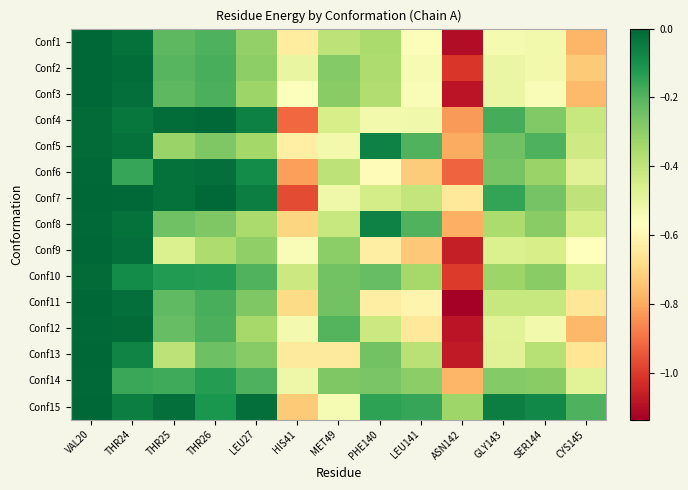

Reading left to right, extract all data points from this chart.

Conf1: VAL20=-0.0	THR24=-0.0	THR25=-0.2	THR26=-0.2	LEU27=-0.3	HIS41=-0.6	MET49=-0.4	PHE140=-0.4	LEU141=-0.6	ASN142=-1.1	GLY143=-0.5	SER144=-0.5	CYS145=-0.8
Conf2: VAL20=-0.0	THR24=-0.0	THR25=-0.2	THR26=-0.2	LEU27=-0.3	HIS41=-0.5	MET49=-0.3	PHE140=-0.4	LEU141=-0.5	ASN142=-1.0	GLY143=-0.5	SER144=-0.5	CYS145=-0.7
Conf3: VAL20=-0.0	THR24=-0.0	THR25=-0.2	THR26=-0.2	LEU27=-0.3	HIS41=-0.6	MET49=-0.3	PHE140=-0.4	LEU141=-0.6	ASN142=-1.1	GLY143=-0.5	SER144=-0.6	CYS145=-0.8
Conf4: VAL20=-0.0	THR24=-0.0	THR25=-0.0	THR26=-0.0	LEU27=-0.1	HIS41=-0.9	MET49=-0.4	PHE140=-0.5	LEU141=-0.5	ASN142=-0.8	GLY143=-0.2	SER144=-0.3	CYS145=-0.4
Conf5: VAL20=-0.0	THR24=-0.0	THR25=-0.3	THR26=-0.3	LEU27=-0.3	HIS41=-0.6	MET49=-0.5	PHE140=-0.1	LEU141=-0.2	ASN142=-0.8	GLY143=-0.2	SER144=-0.2	CYS145=-0.4
Conf6: VAL20=-0.0	THR24=-0.2	THR25=-0.0	THR26=-0.0	LEU27=-0.1	HIS41=-0.8	MET49=-0.4	PHE140=-0.6	LEU141=-0.7	ASN142=-0.9	GLY143=-0.3	SER144=-0.3	CYS145=-0.5
Conf7: VAL20=-0.0	THR24=-0.0	THR25=-0.0	THR26=-0.0	LEU27=-0.1	HIS41=-1.0	MET49=-0.5	PHE140=-0.4	LEU141=-0.4	ASN142=-0.6	GLY143=-0.2	SER144=-0.3	CYS145=-0.4
Conf8: VAL20=-0.0	THR24=-0.0	THR25=-0.2	THR26=-0.3	LEU27=-0.4	HIS41=-0.7	MET49=-0.4	PHE140=-0.1	LEU141=-0.2	ASN142=-0.8	GLY143=-0.4	SER144=-0.3	CYS145=-0.5
Conf9: VAL20=-0.0	THR24=-0.0	THR25=-0.5	THR26=-0.4	LEU27=-0.3	HIS41=-0.6	MET49=-0.3	PHE140=-0.6	LEU141=-0.7	ASN142=-1.1	GLY143=-0.5	SER144=-0.4	CYS145=-0.6
Conf10: VAL20=-0.0	THR24=-0.1	THR25=-0.1	THR26=-0.1	LEU27=-0.2	HIS41=-0.4	MET49=-0.3	PHE140=-0.2	LEU141=-0.3	ASN142=-1.0	GLY143=-0.3	SER144=-0.3	CYS145=-0.5
Conf11: VAL20=-0.0	THR24=-0.0	THR25=-0.2	THR26=-0.2	LEU27=-0.3	HIS41=-0.7	MET49=-0.3	PHE140=-0.6	LEU141=-0.6	ASN142=-1.1	GLY143=-0.4	SER144=-0.4	CYS145=-0.7
Conf12: VAL20=-0.0	THR24=-0.0	THR25=-0.2	THR26=-0.2	LEU27=-0.3	HIS41=-0.5	MET49=-0.2	PHE140=-0.4	LEU141=-0.6	ASN142=-1.1	GLY143=-0.5	SER144=-0.5	CYS145=-0.8
Conf13: VAL20=-0.0	THR24=-0.1	THR25=-0.4	THR26=-0.2	LEU27=-0.3	HIS41=-0.6	MET49=-0.6	PHE140=-0.3	LEU141=-0.4	ASN142=-1.1	GLY143=-0.5	SER144=-0.4	CYS145=-0.7
Conf14: VAL20=-0.0	THR24=-0.2	THR25=-0.2	THR26=-0.1	LEU27=-0.2	HIS41=-0.5	MET49=-0.3	PHE140=-0.3	LEU141=-0.3	ASN142=-0.8	GLY143=-0.3	SER144=-0.3	CYS145=-0.5
Conf15: VAL20=-0.0	THR24=-0.1	THR25=-0.0	THR26=-0.1	LEU27=-0.0	HIS41=-0.7	MET49=-0.5	PHE140=-0.1	LEU141=-0.2	ASN142=-0.3	GLY143=-0.1	SER144=-0.1	CYS145=-0.2